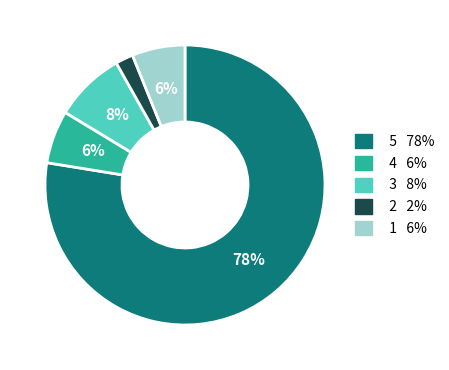

To the nearest percent, what is the average slice percentage?

20%